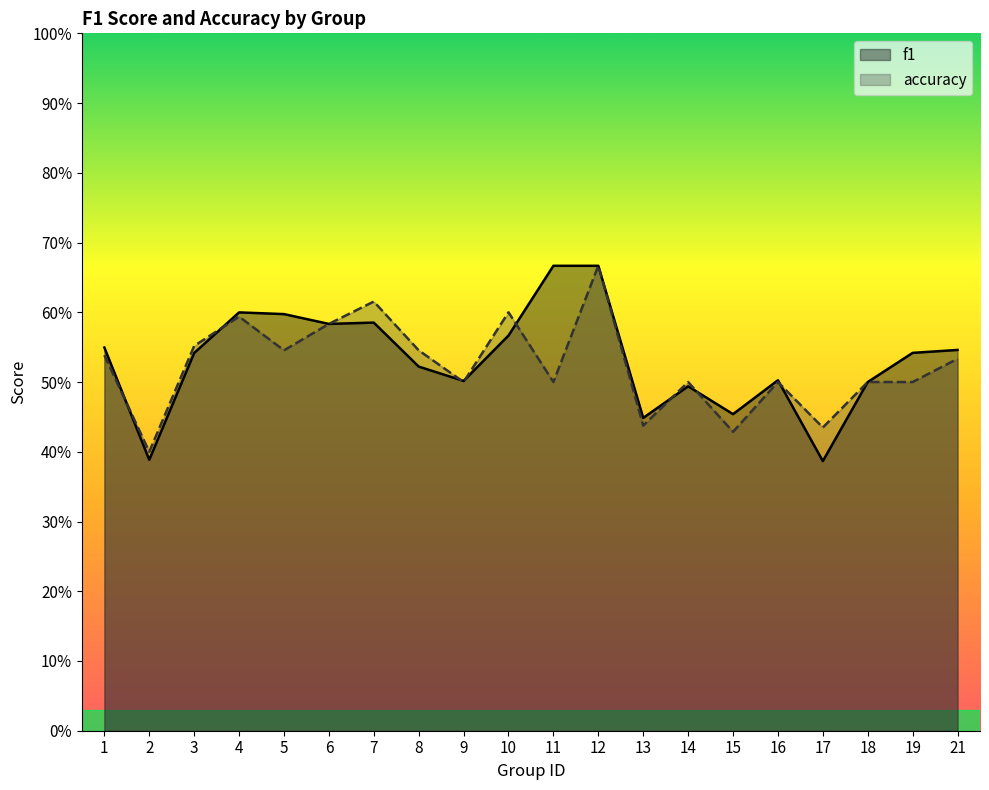

Reading right to left, extract all data points from this chart.

f1: 21=0.5	19=0.5	18=0.5	17=0.4	16=0.5	15=0.5	14=0.5	13=0.4	12=0.7	11=0.7	10=0.6	9=0.5	8=0.5	7=0.6	6=0.6	5=0.6	4=0.6	3=0.5	2=0.4	1=0.5
accuracy: 21=0.5	19=0.5	18=0.5	17=0.4	16=0.5	15=0.4	14=0.5	13=0.4	12=0.7	11=0.5	10=0.6	9=0.5	8=0.5	7=0.6	6=0.6	5=0.5	4=0.6	3=0.6	2=0.4	1=0.5